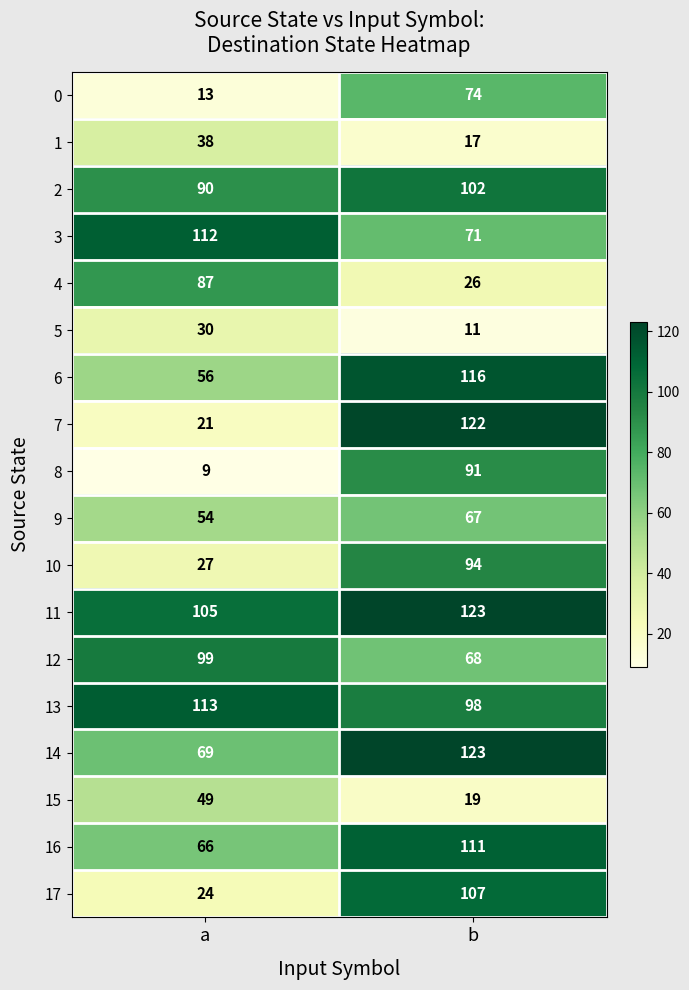

Read the 7 value at b, to the nearest 50.

100